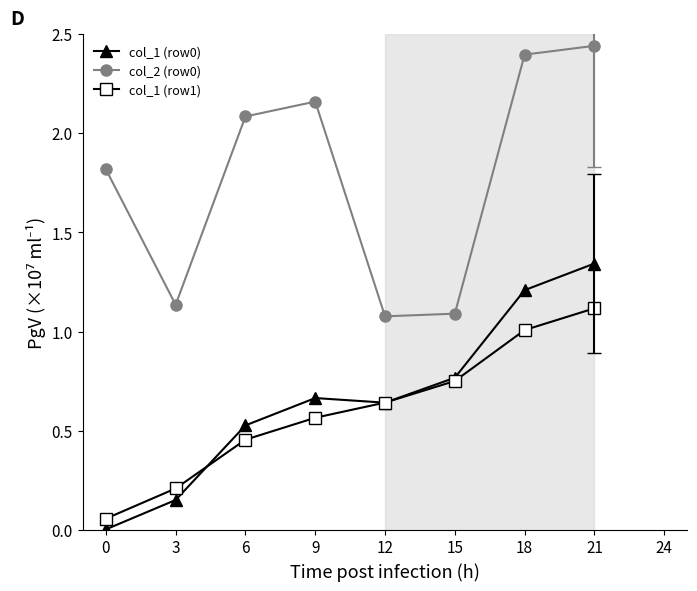

What is the difference between the highest and lowest values at 9?

1.6